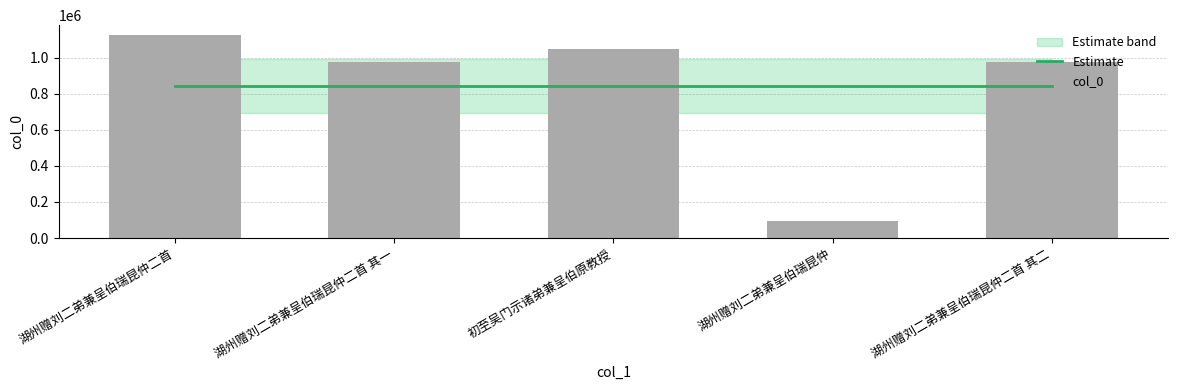

Are the bars horizontal?

No